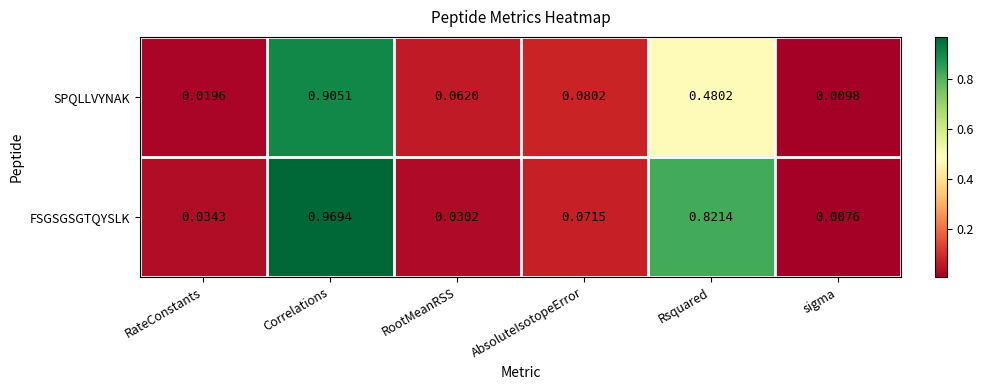

Which series changed the most between RateConstants and sigma?

FSGSGSGTQYSLK